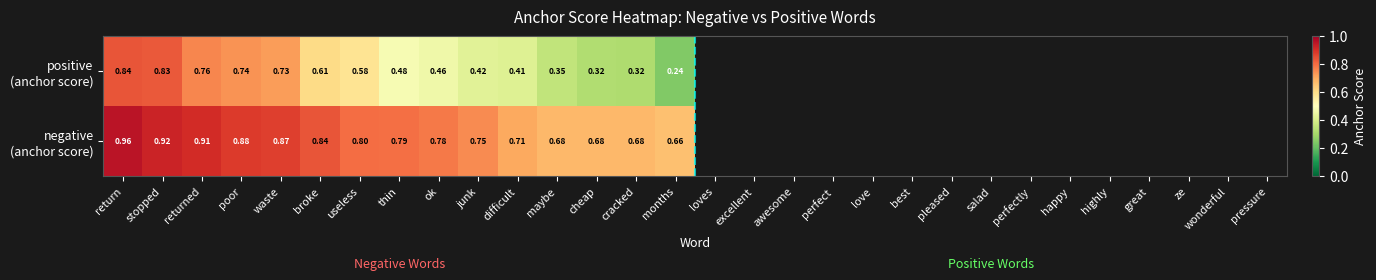

Which category has the lowest value across all series?

months